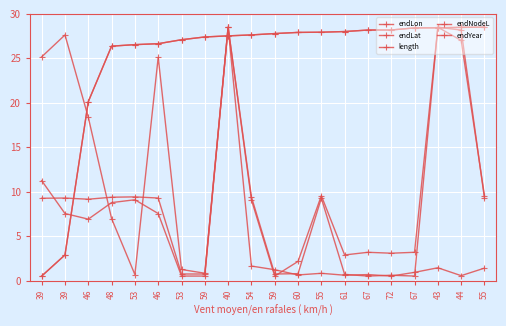

Does the chart have visible grid lines?

Yes